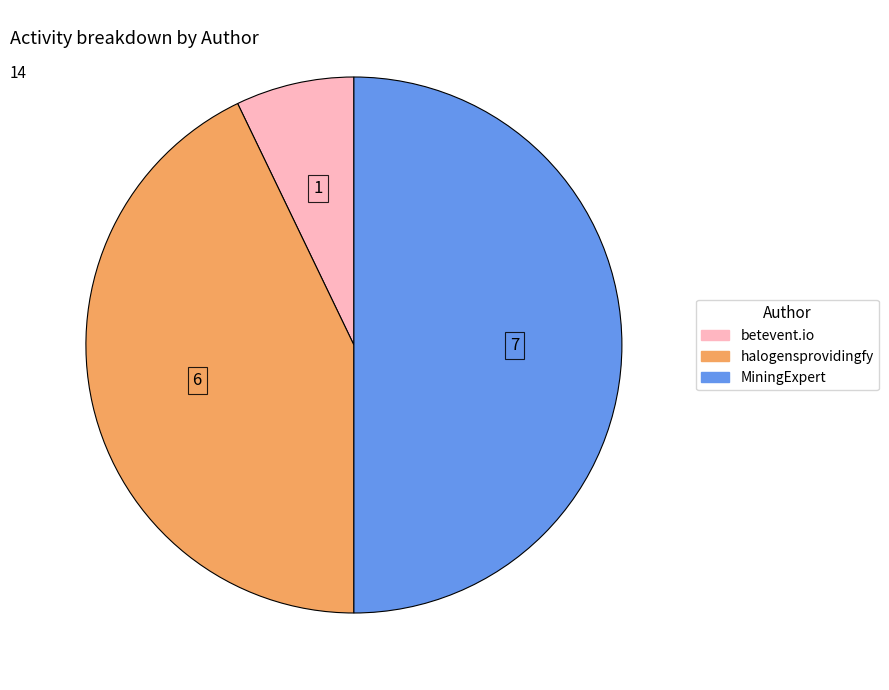

Does betevent.io represent more than half of the total?

No